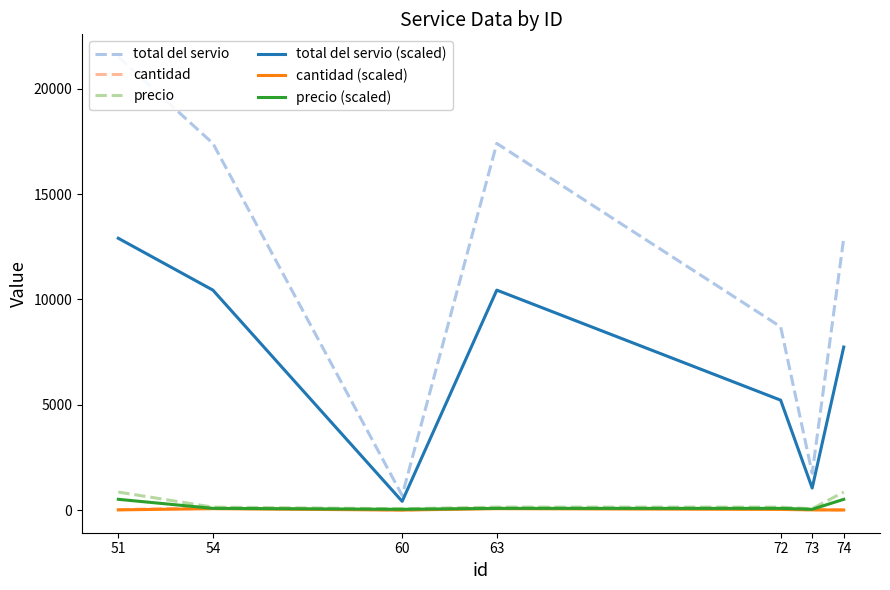

The total del servio series shows 3590 at 72. True or false?

False